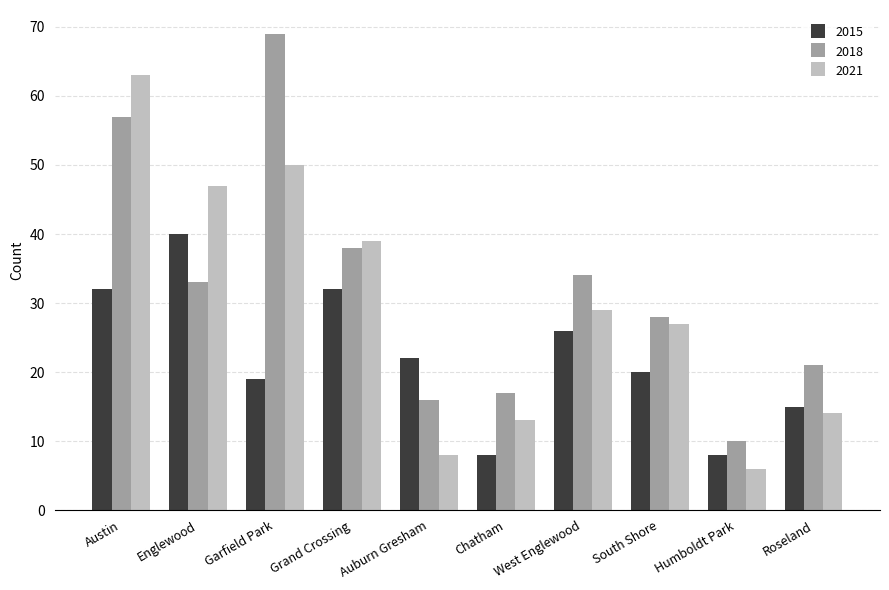

True or false: 2018 has a value of 8 at Auburn Gresham.

False